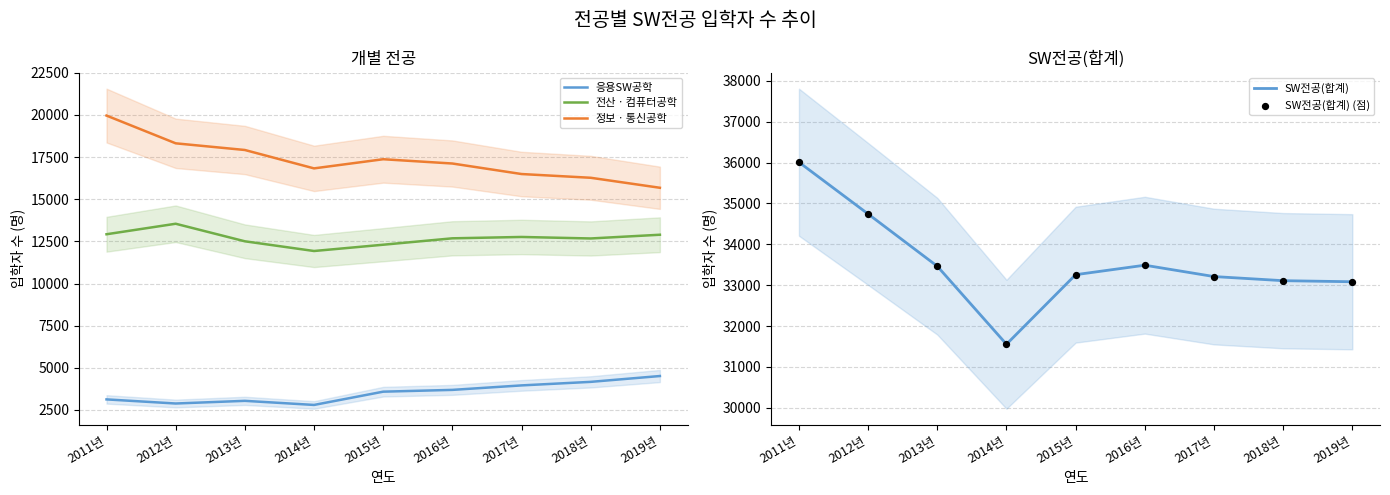

What is the total value across all series at 2011년?

108030